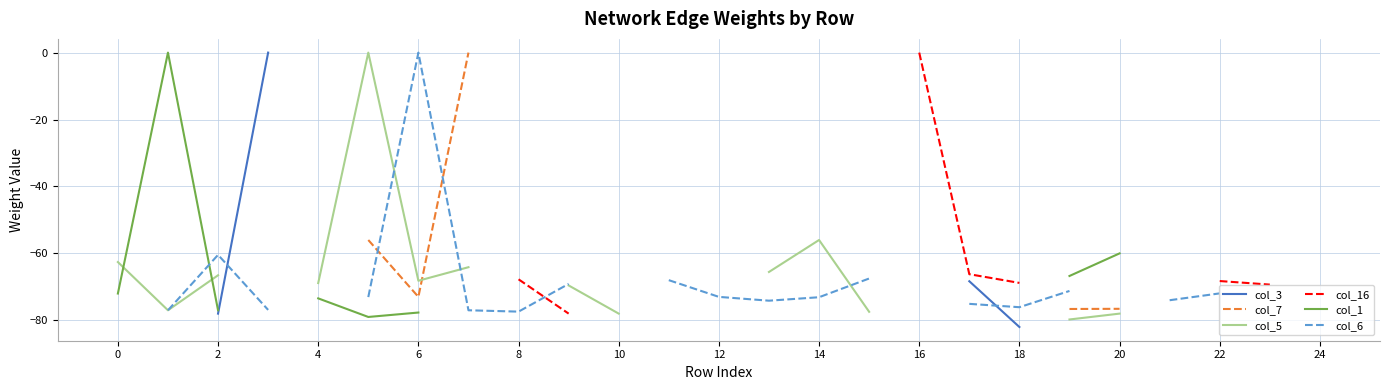

How many distinct data groups are displayed?

6